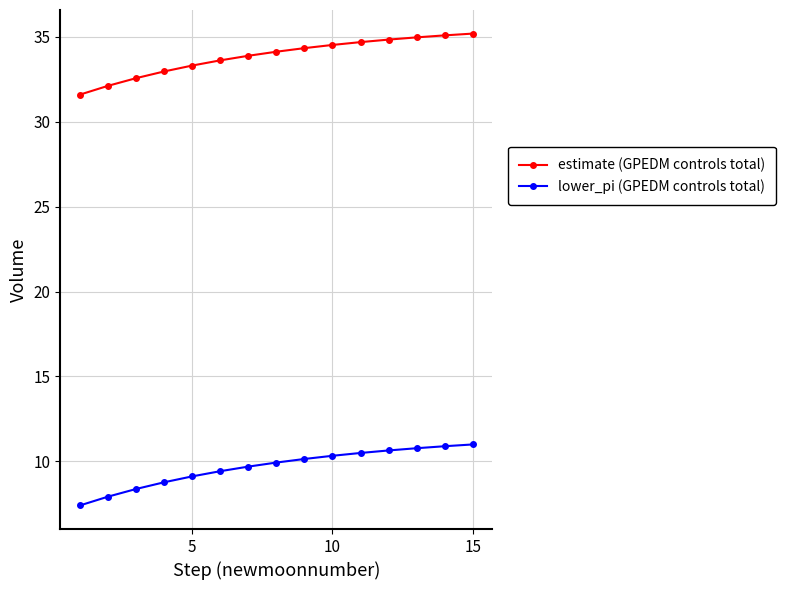

True or false: estimate (GPEDM controls total) and lower_pi (GPEDM controls total) cross at least once.

False